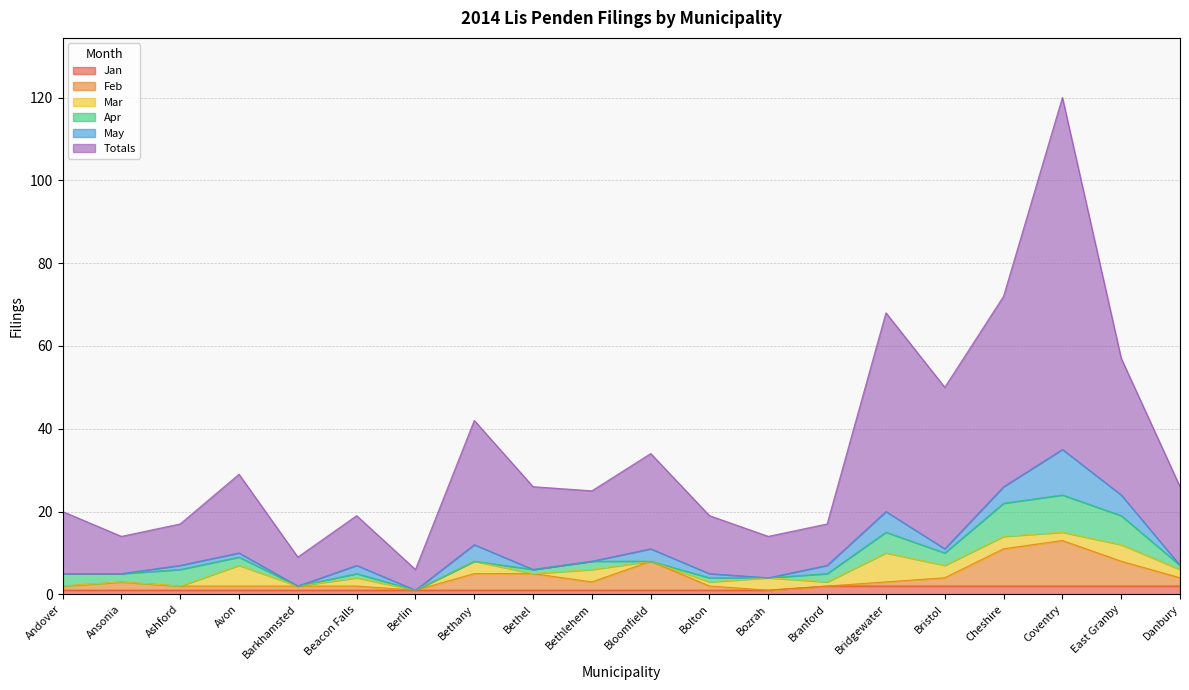

What is the total value across all series at Branford?

17